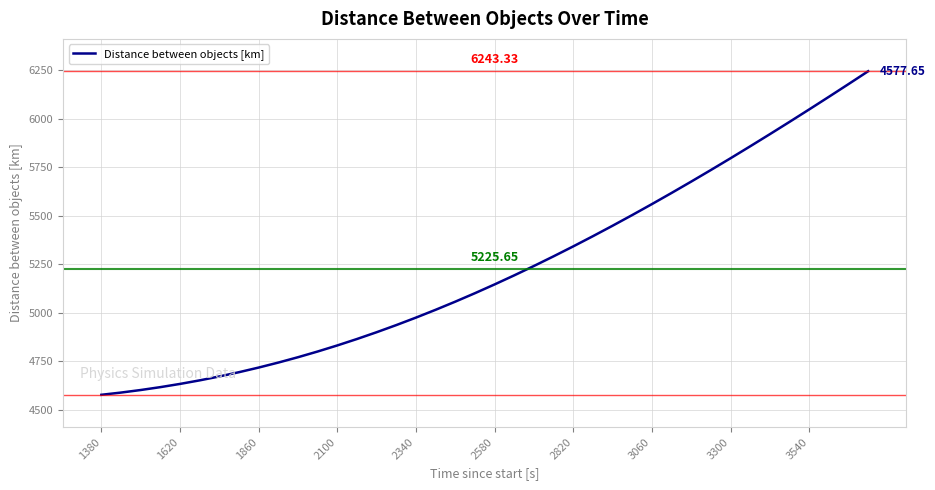

What is the difference between the maximum and minimum values?

1665.7